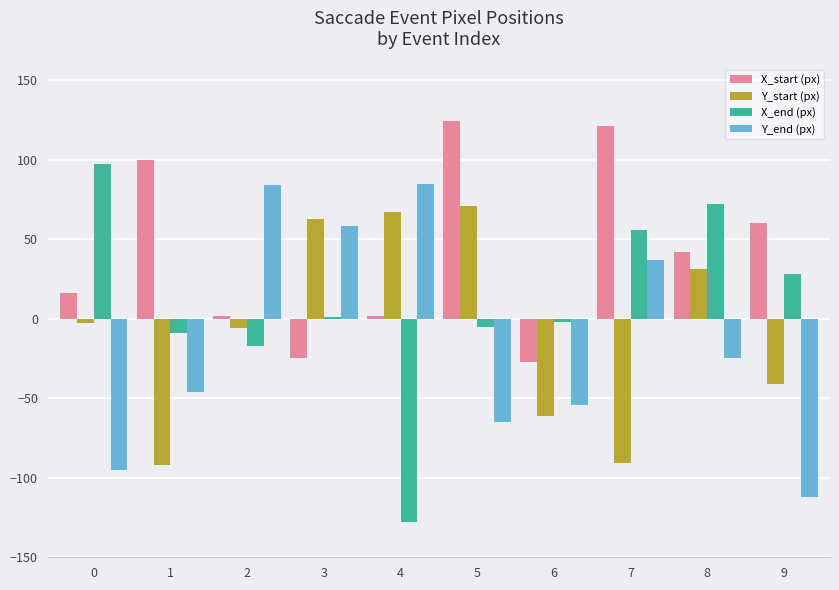

What is the sum of all X_start (px) values?

415